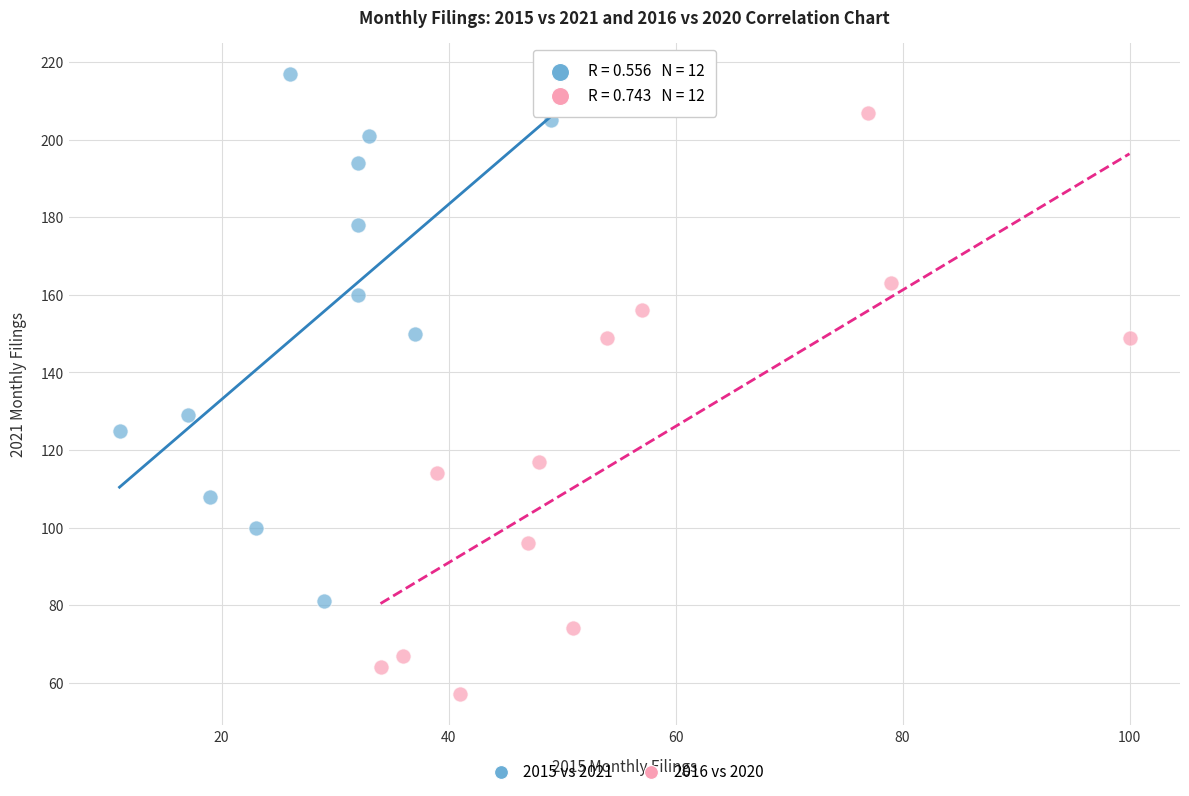

Which series has the widest spread of Y values?

2016 vs 2020